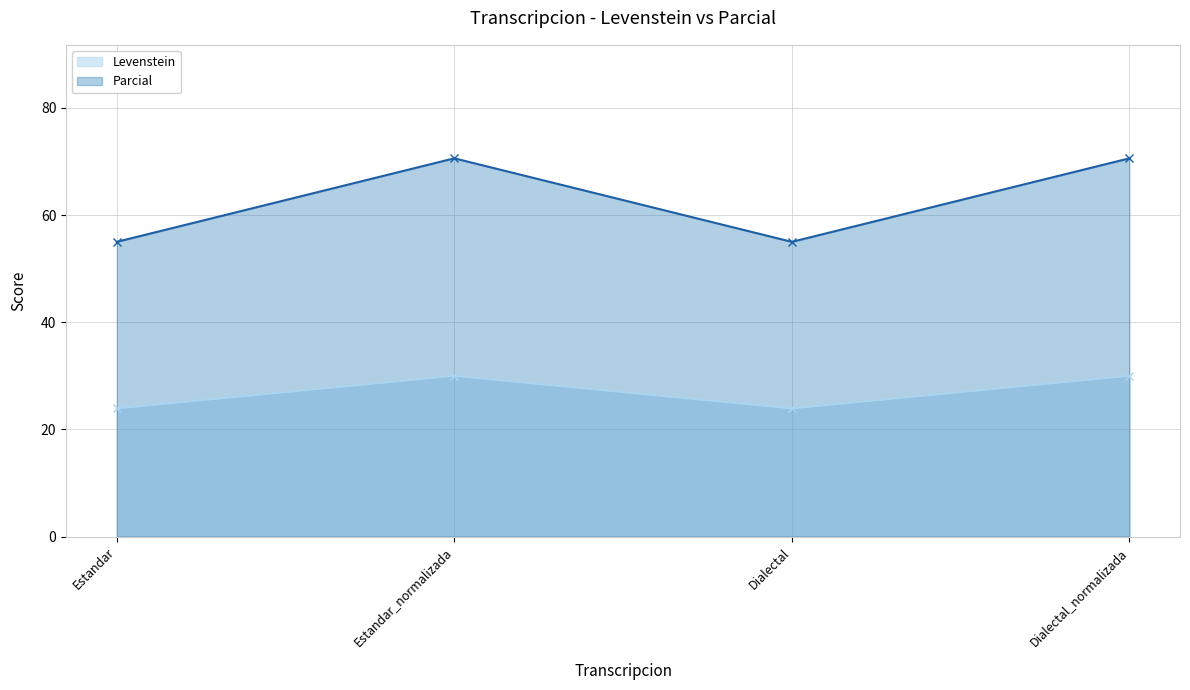

What is the difference between the maximum and minimum values in the Parcial series?

15.6